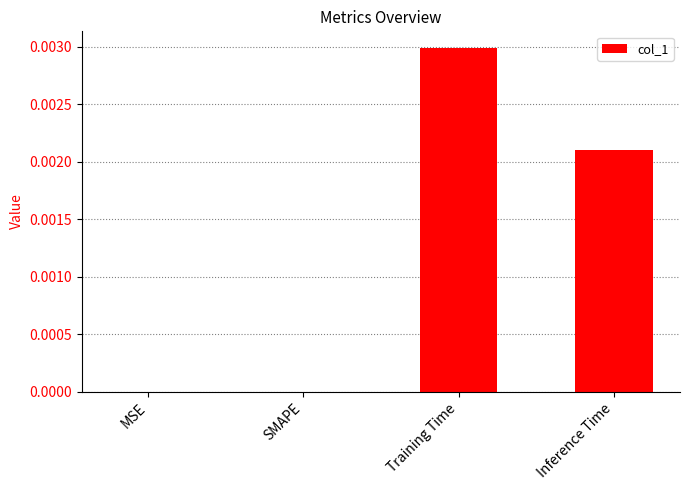

Which category has the highest value across all series?

Training Time